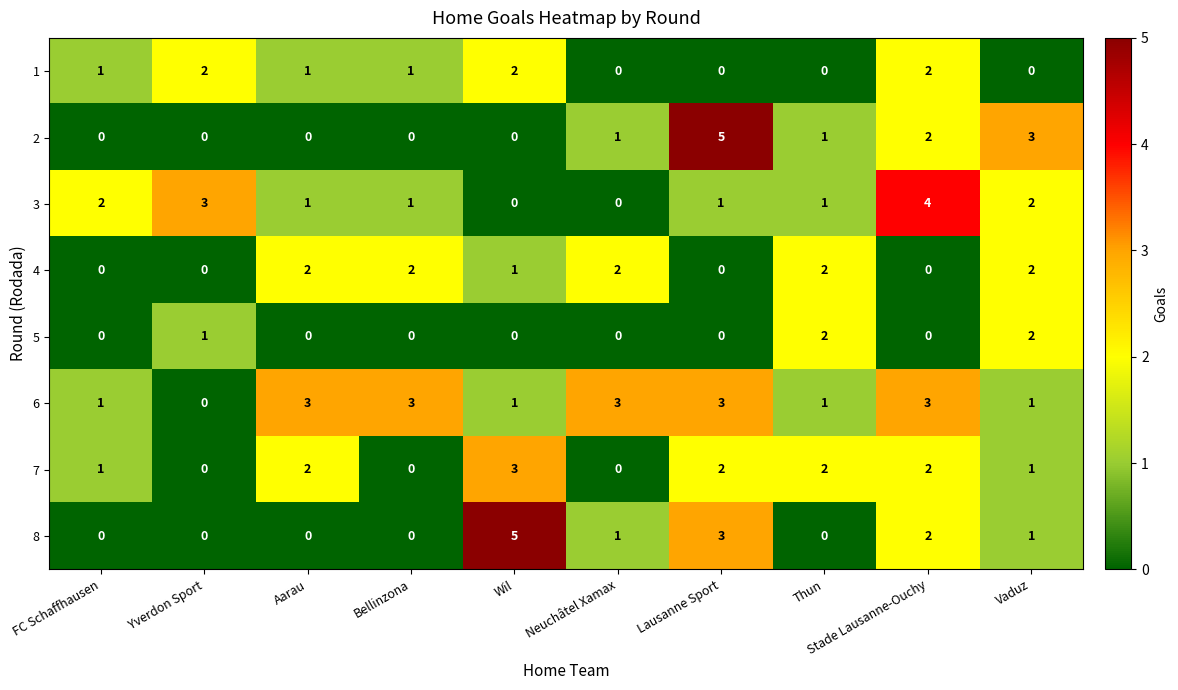

At which category is the sum across all series the highest?

Stade Lausanne-Ouchy